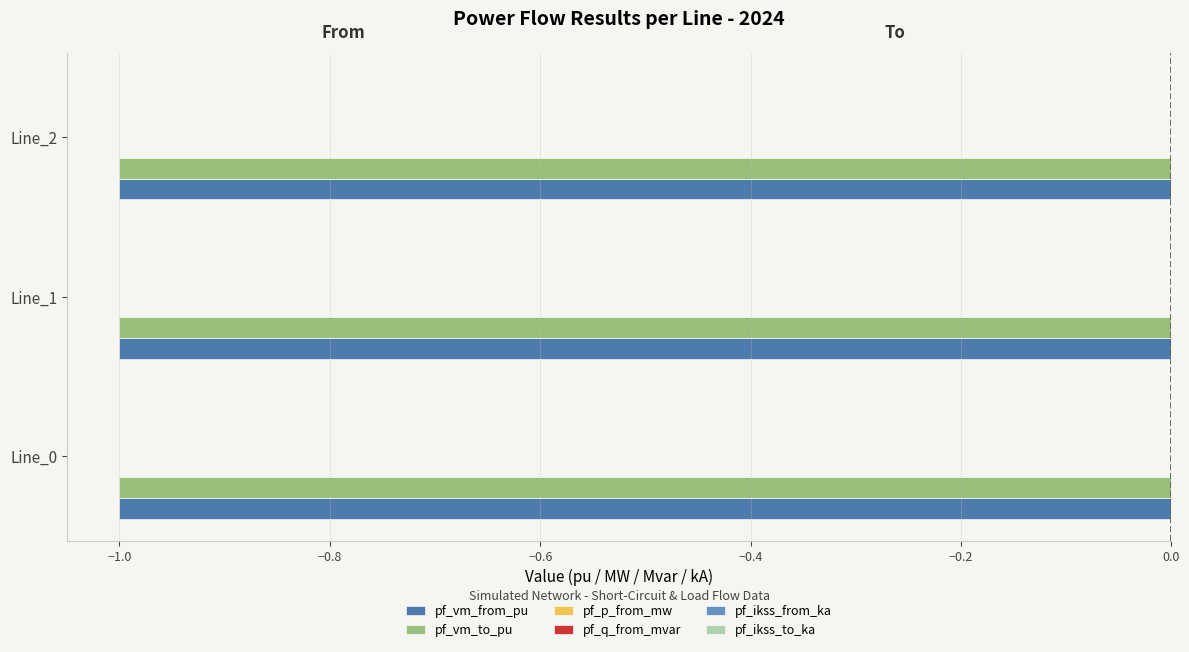

What is the total value across all series at Line_2?

-2.0